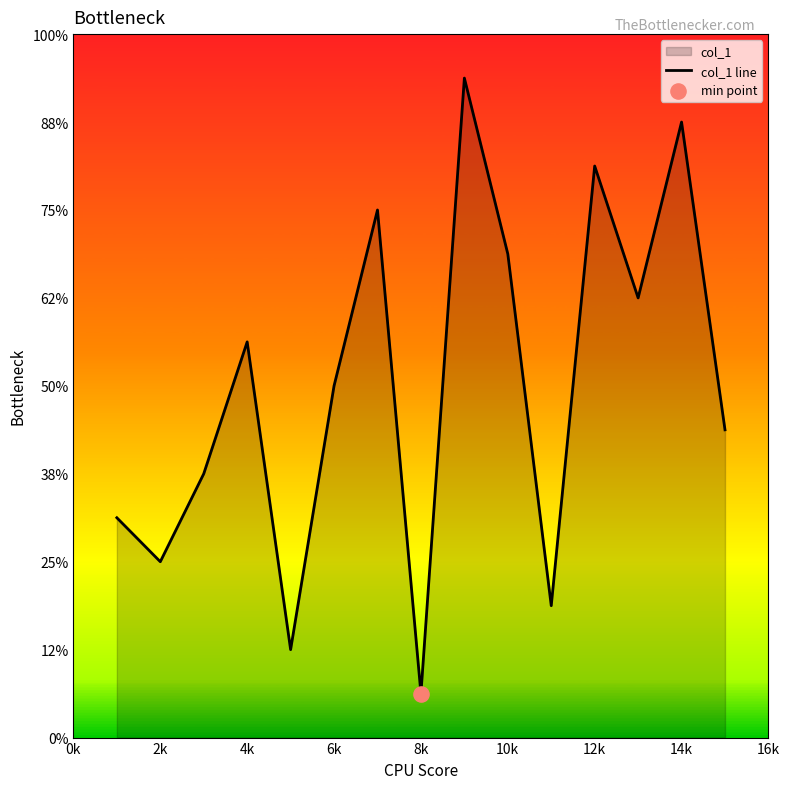

Which has a higher value, 14k or 2k?

14k